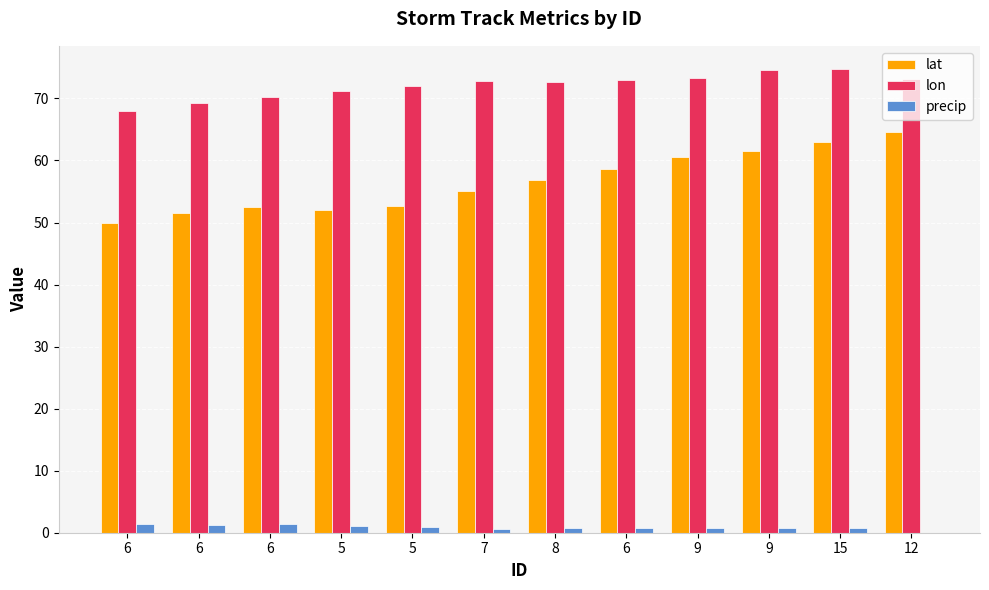

Count the number of categories in the chart.

12